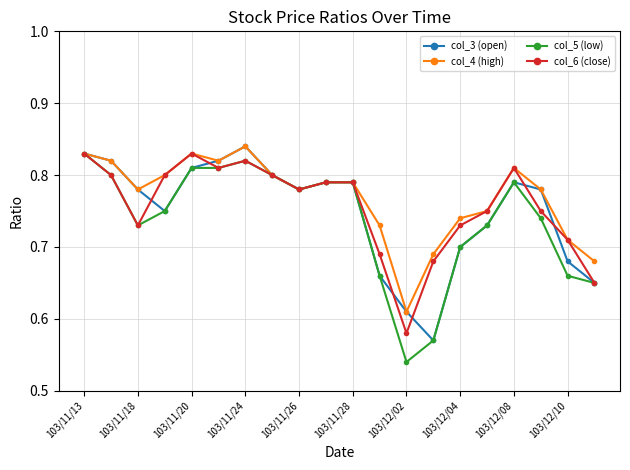

At how many categories does at least one series exceed 0?

20